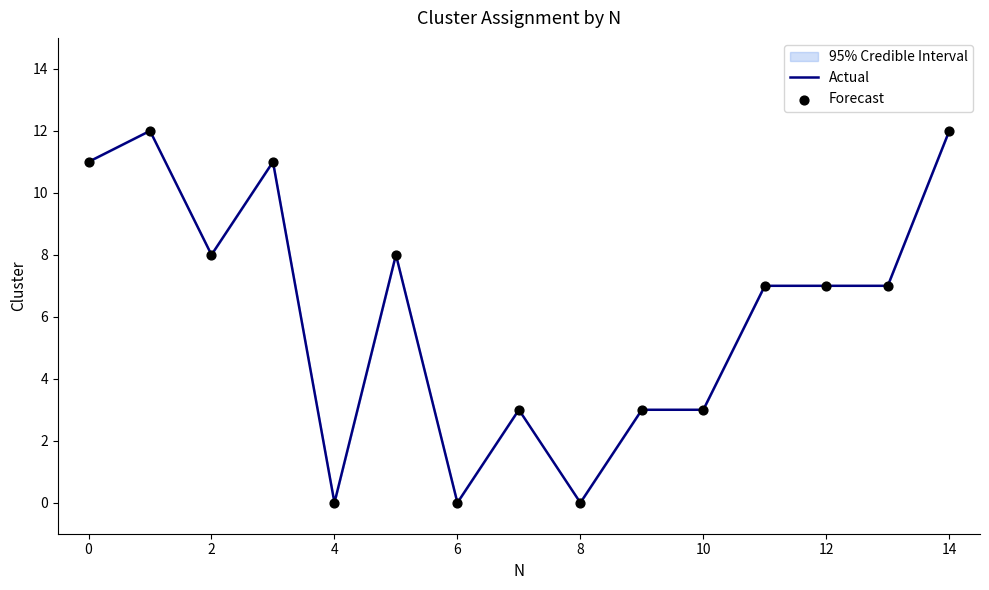

Which has a higher value, 4 or 14?

14